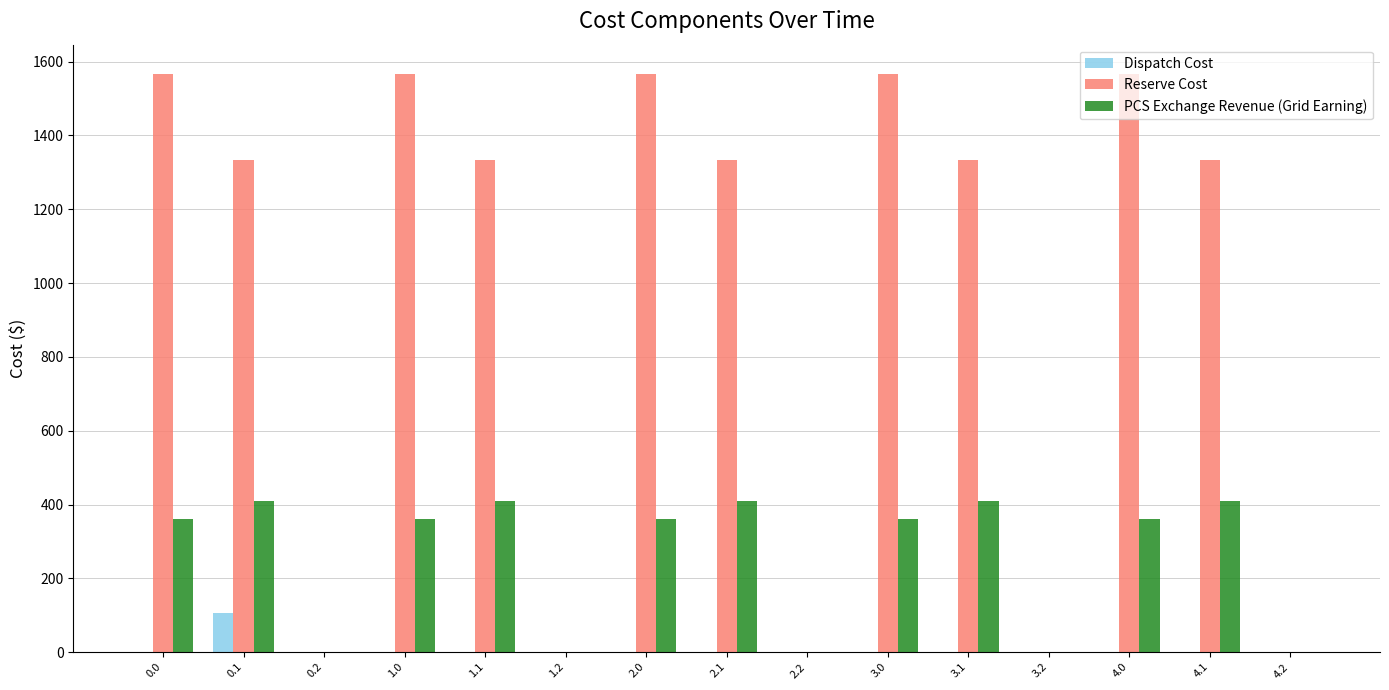

Which series has the largest total across all categories?

Reserve Cost